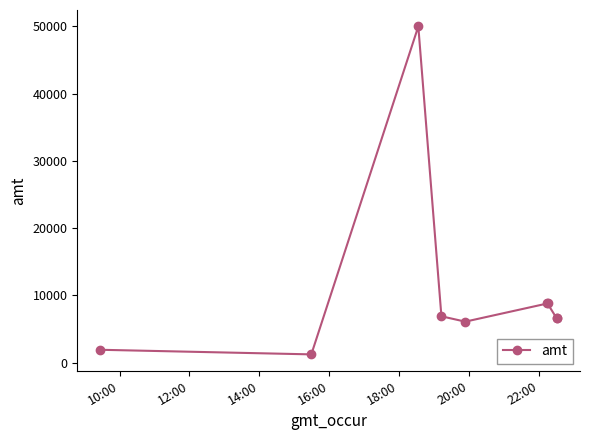

True or false: there are more than 0 points higher than both neighbors.

True